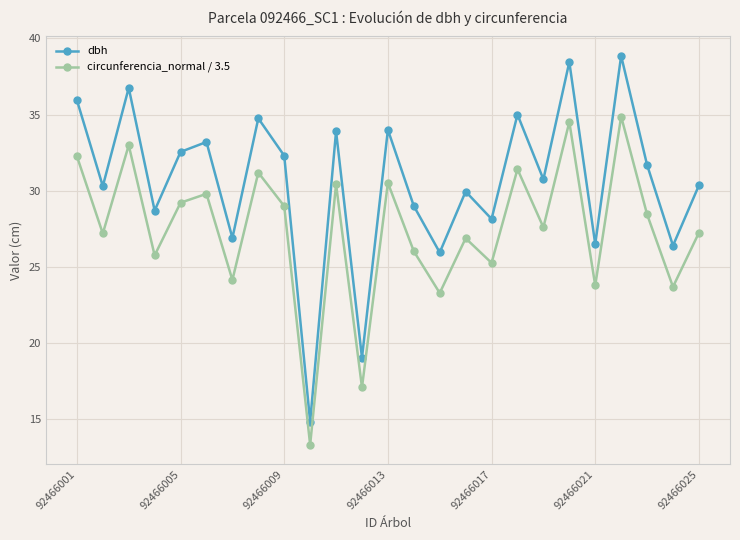

Which series has the widest spread of values?

dbh